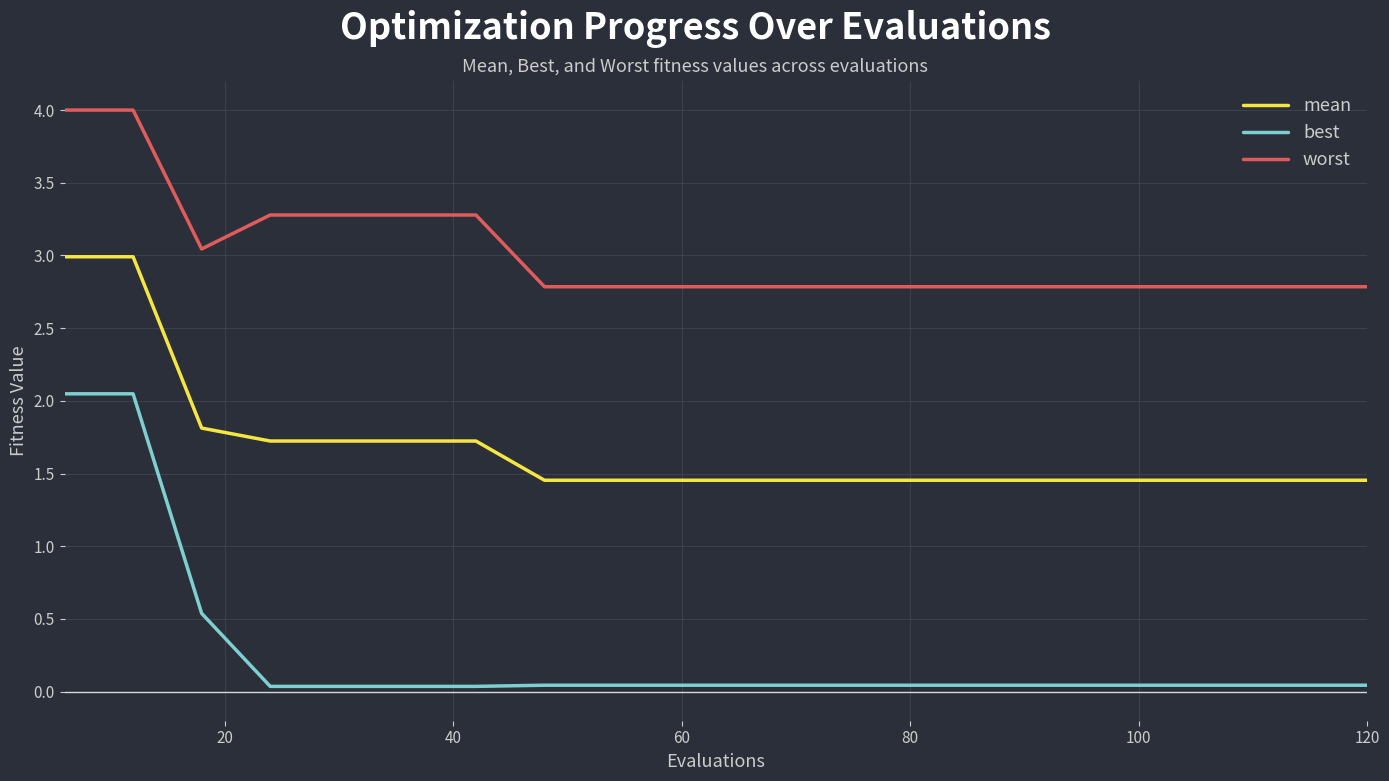

What is the difference between the second highest and minimum values in the worst series?

1.2